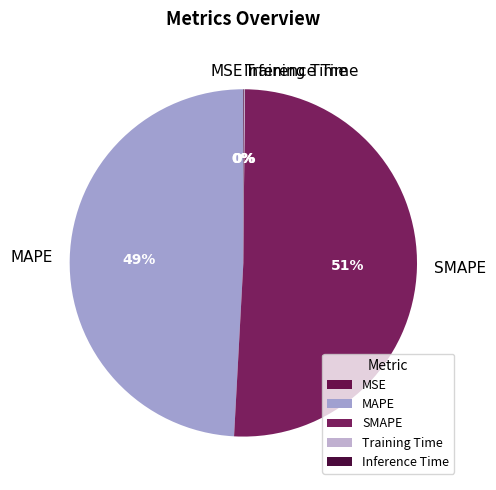

Is SMAPE the majority of the pie?

Yes